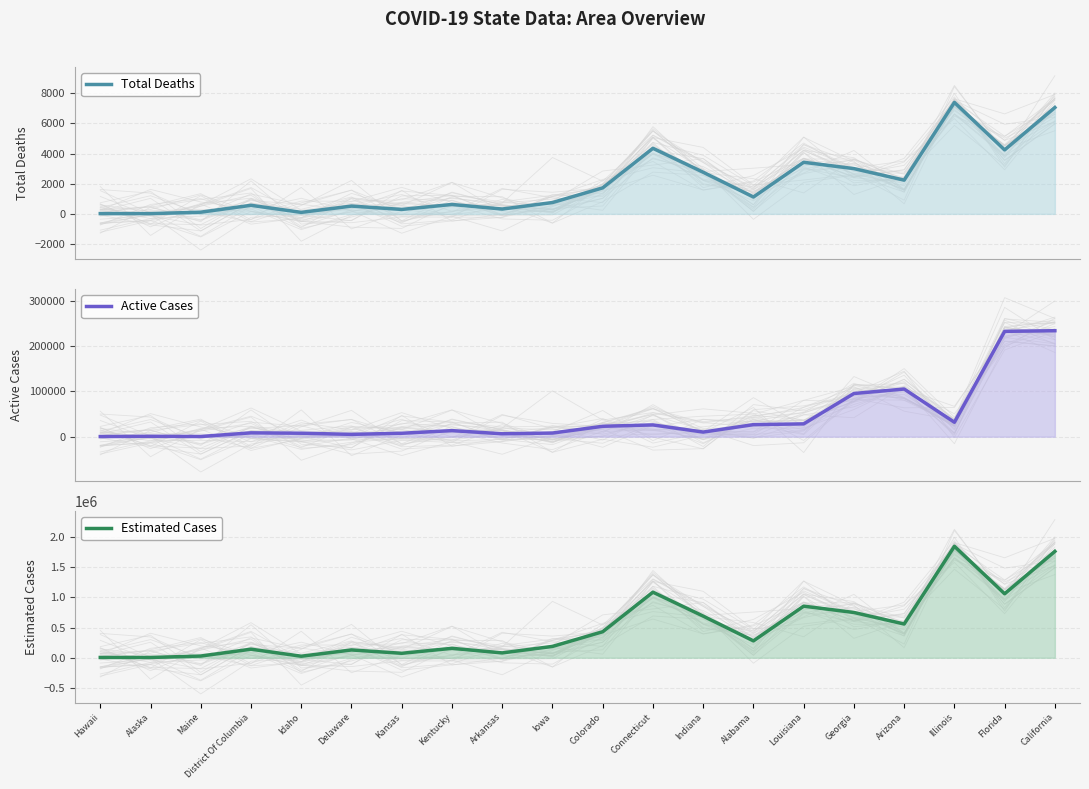

Which series has the widest spread of values?

Estimated Cases